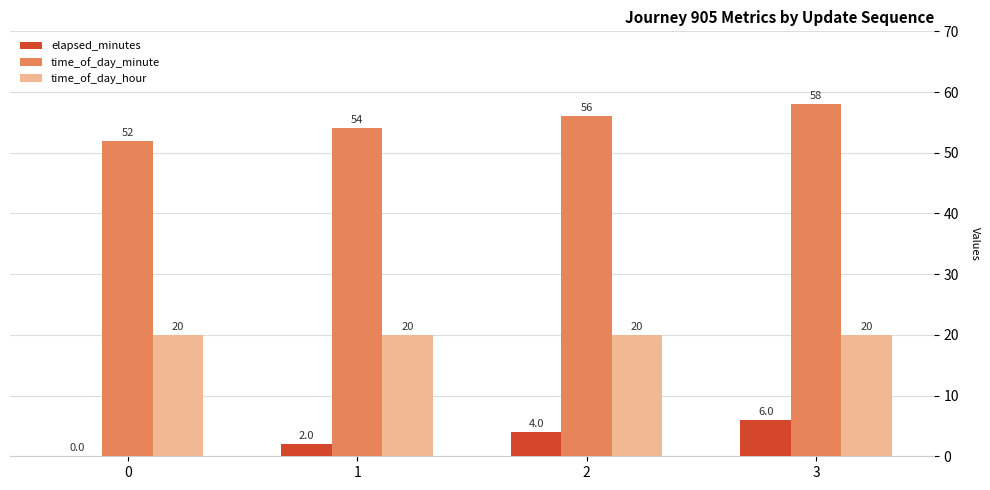

At which category is the sum across all series the highest?

3